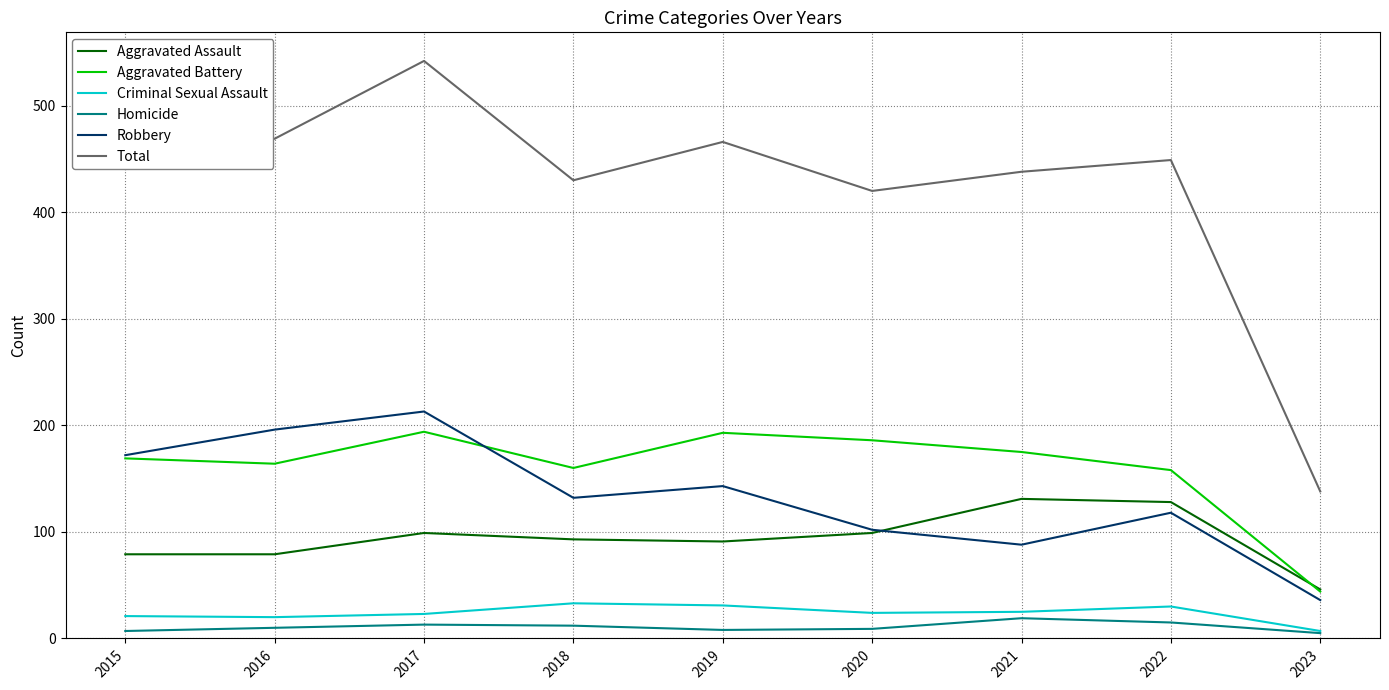

Which series has the widest spread of values?

Total